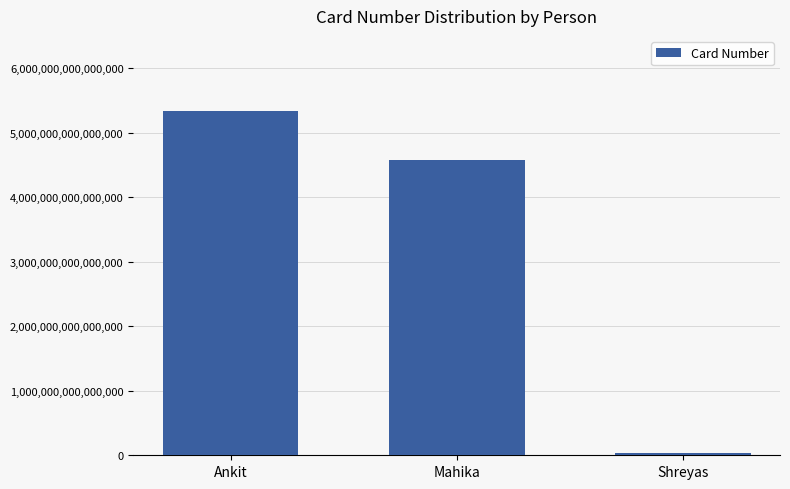

Where is the data nearest to the value 2685628700632504?

Mahika